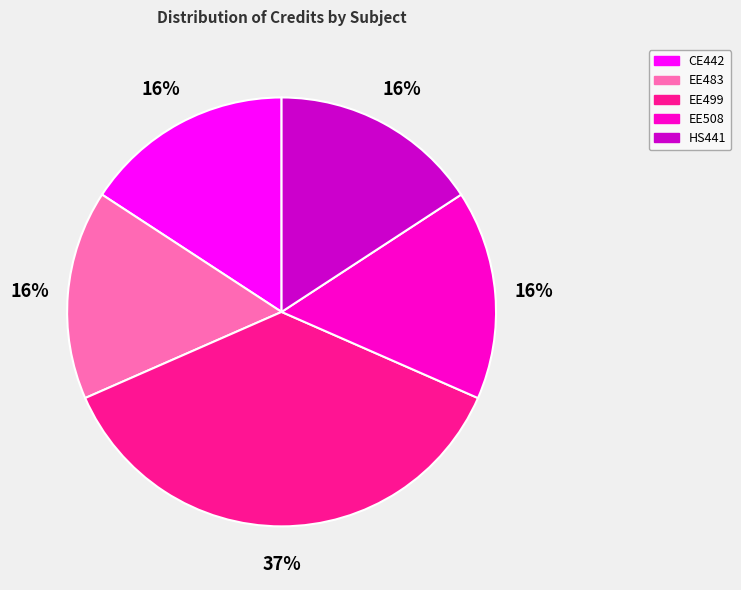

Does HS441 account for over 50% of the chart?

No